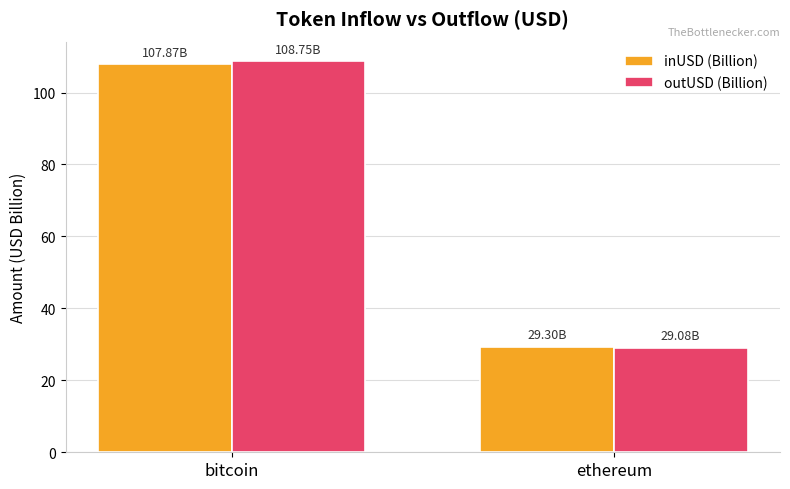

How many categories are shown in the chart?

2